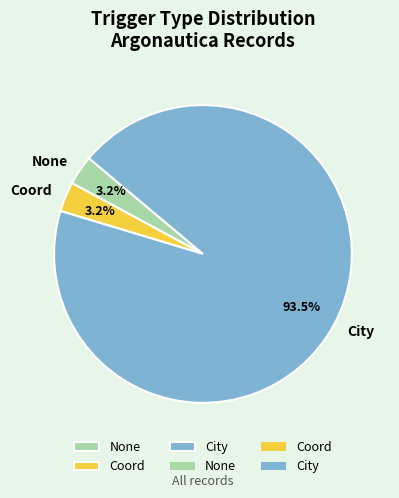

Between City and None, which is larger?

City